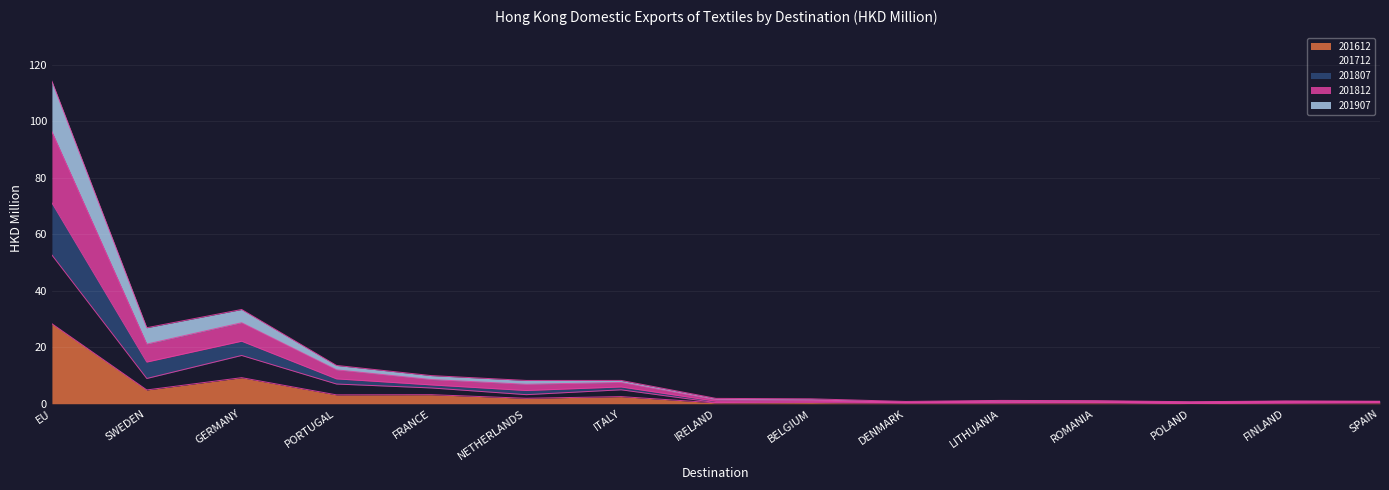

At which category is the sum across all series the highest?

EU